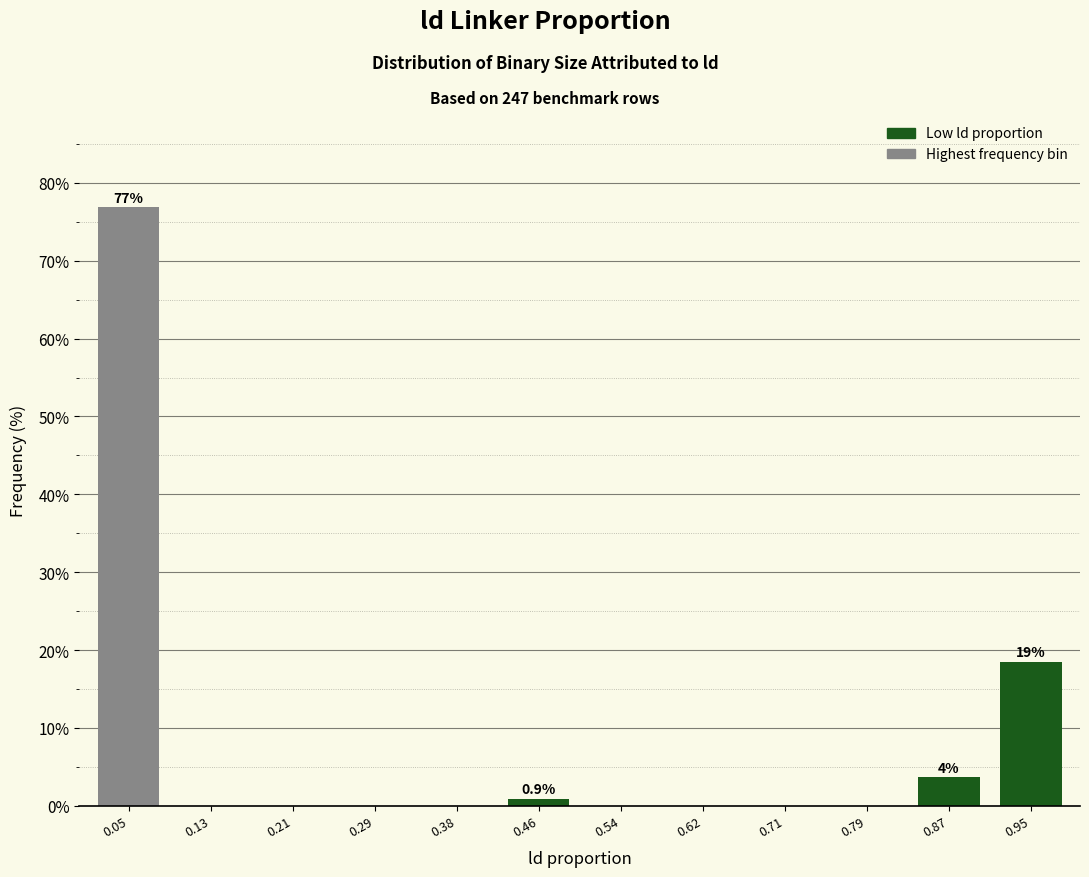

What is the sum of the values at 0.62 and 0.05?

76.9